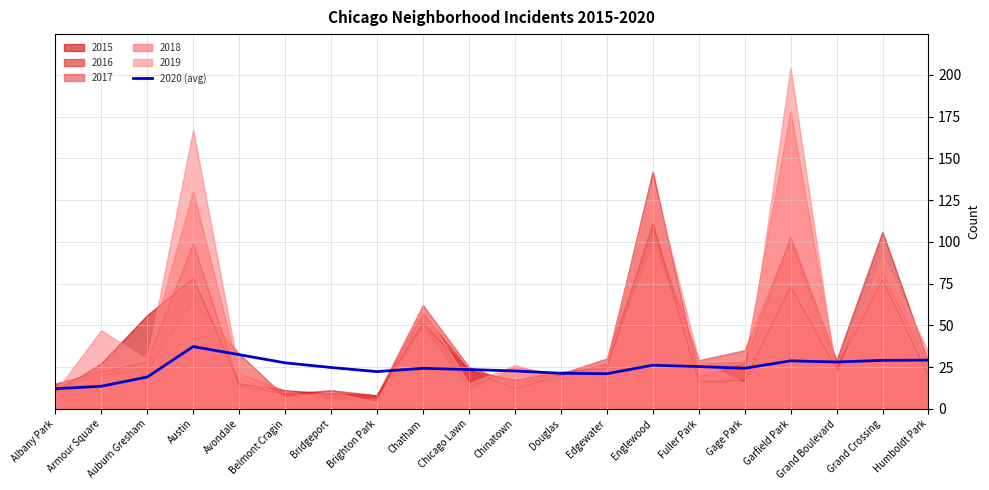

What is the label of the 17th point from the right?

Austin